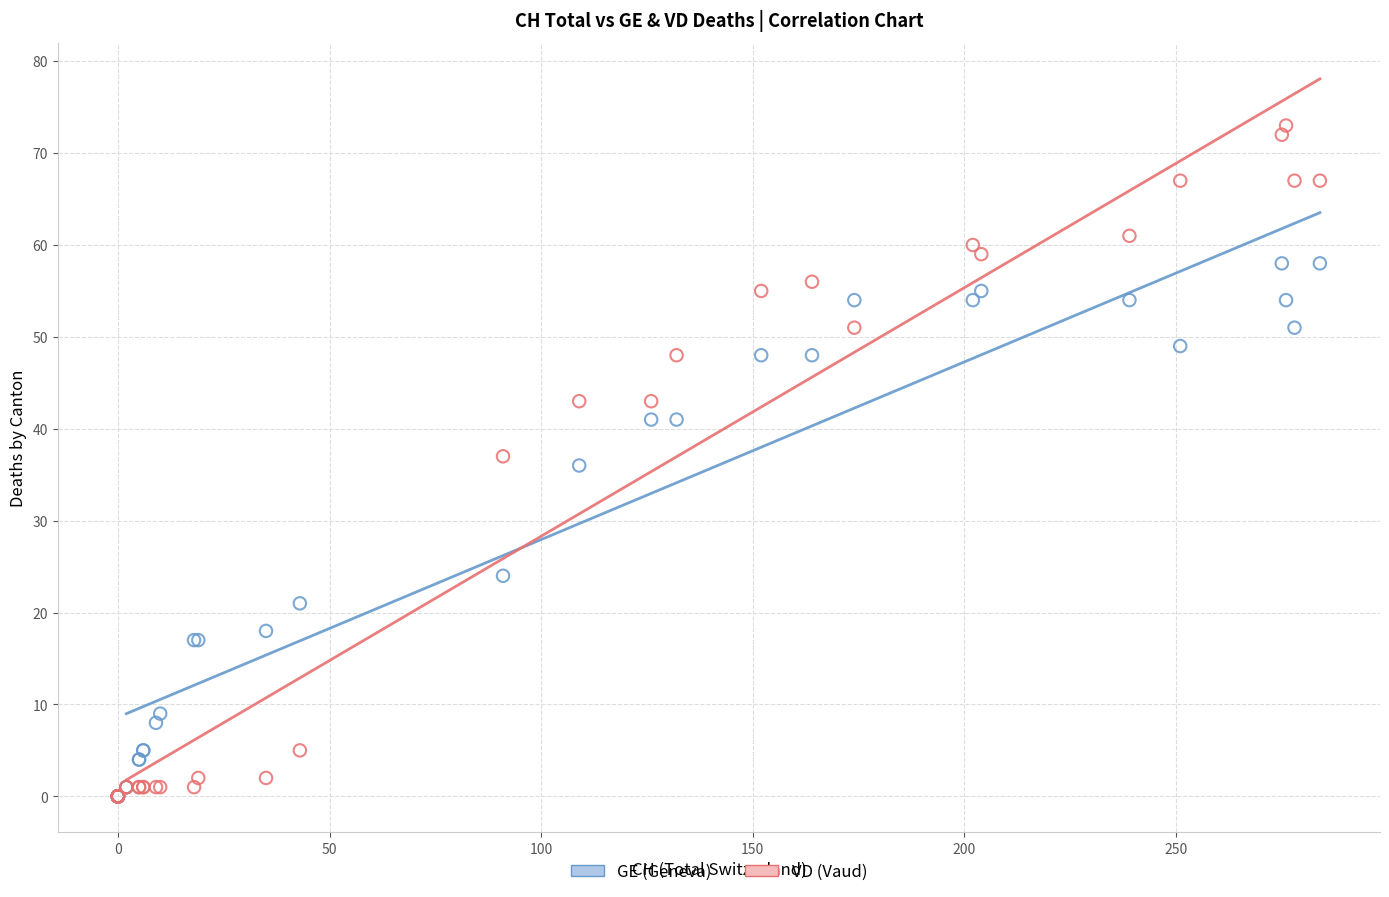

What are all the series names shown in the legend?

GE (Geneva), VD (Vaud)